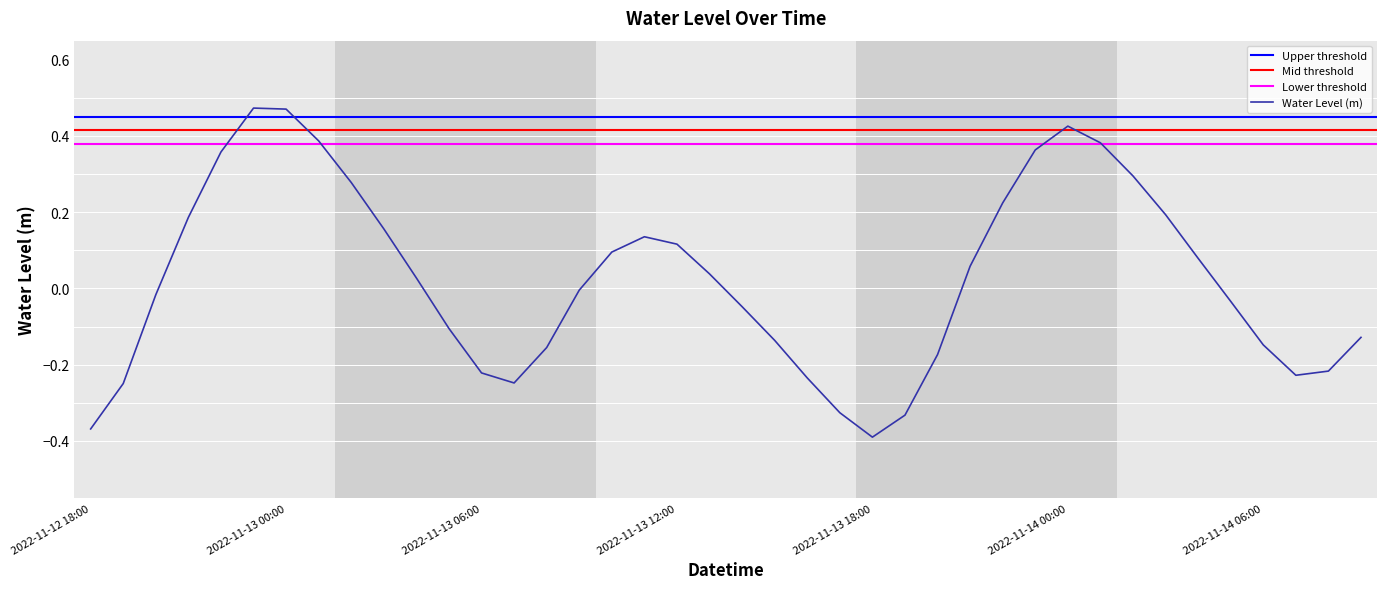

Rank the categories by value from highest to lowest.

2022-11-12 23:00, 2022-11-13 00:00, 2022-11-14 00:00, 2022-11-13 01:00, 2022-11-14 01:00, 2022-11-13 23:00, 2022-11-12 22:00, 2022-11-14 02:00, 2022-11-13 02:00, 2022-11-13 22:00, 2022-11-14 03:00, 2022-11-12 21:00, 2022-11-13 03:00, 2022-11-13 11:00, 2022-11-13 12:00, 2022-11-13 10:00, 2022-11-14 04:00, 2022-11-13 21:00, 2022-11-13 13:00, 2022-11-13 04:00, 2022-11-13 09:00, 2022-11-12 20:00, 2022-11-14 05:00, 2022-11-13 14:00, 2022-11-13 05:00, 2022-11-14 09:00, 2022-11-13 15:00, 2022-11-14 06:00, 2022-11-13 08:00, 2022-11-13 20:00, 2022-11-14 08:00, 2022-11-13 06:00, 2022-11-14 07:00, 2022-11-13 16:00, 2022-11-13 07:00, 2022-11-12 19:00, 2022-11-13 17:00, 2022-11-13 19:00, 2022-11-12 18:00, 2022-11-13 18:00